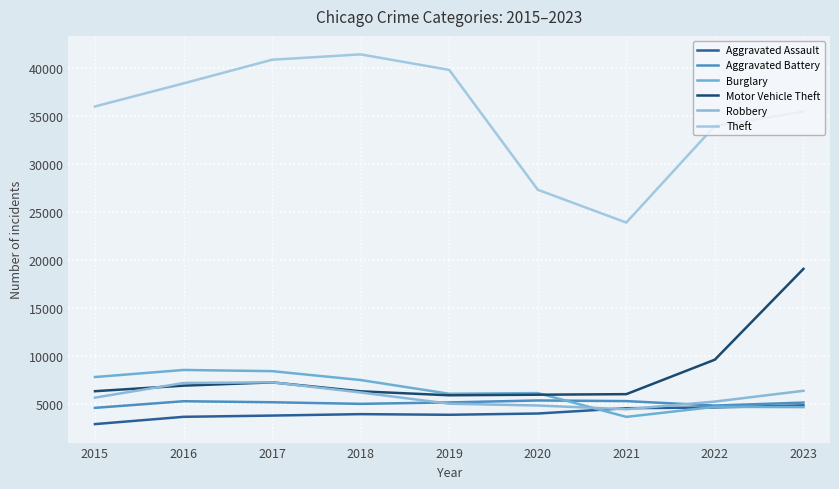

The Theft series shows 41411 at 2018. True or false?

True